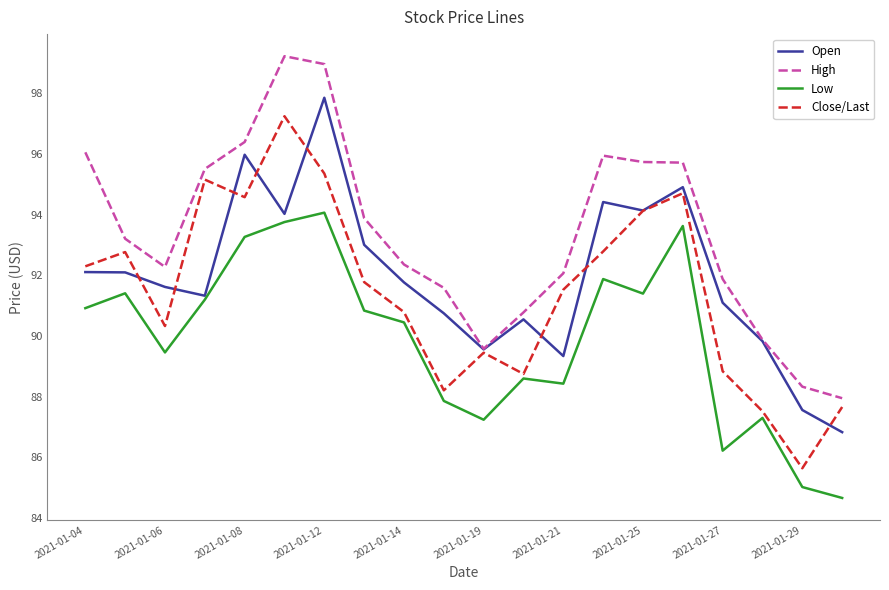

True or false: Open and Low cross at least once.

False